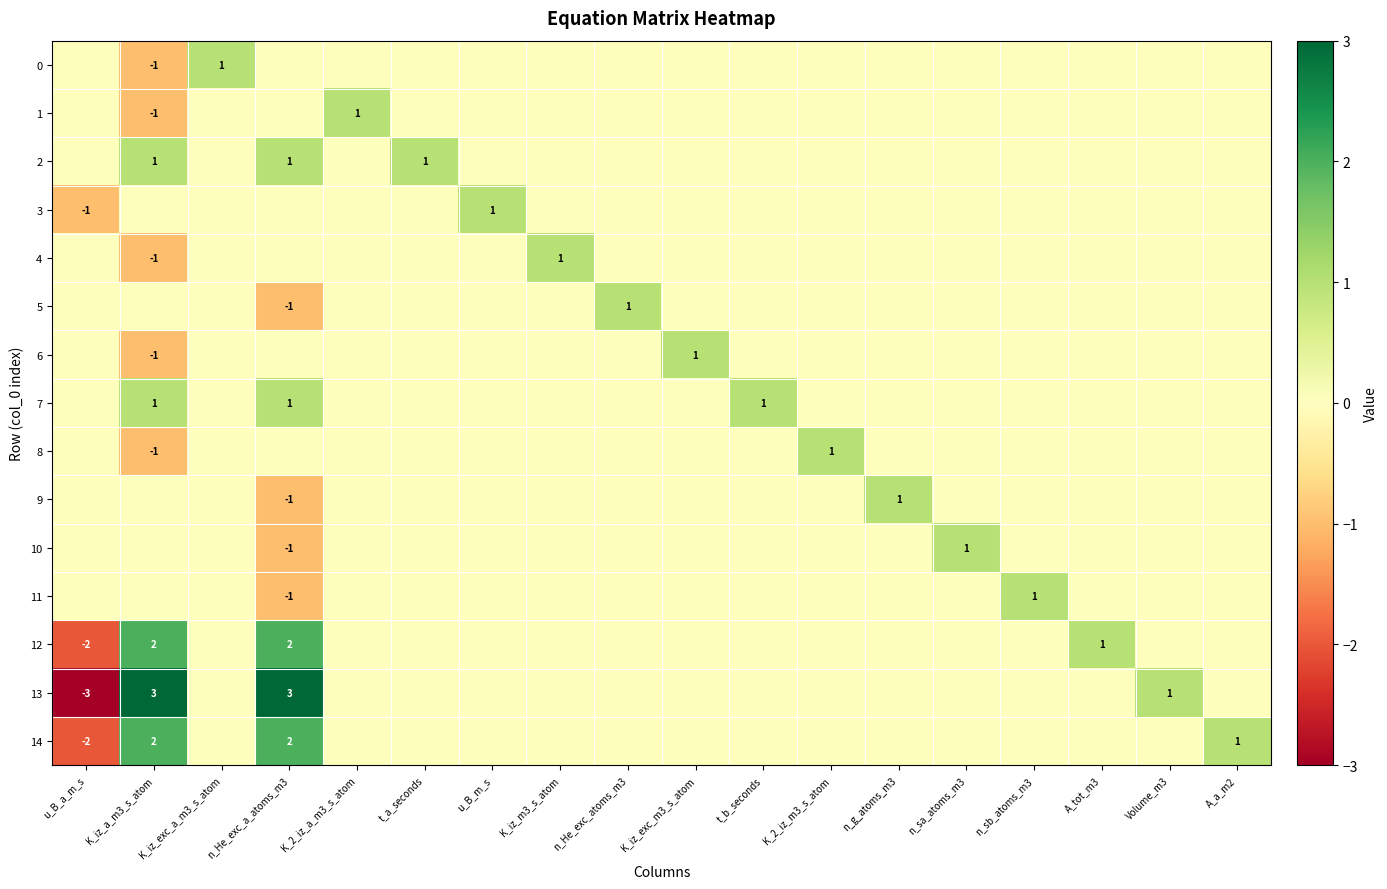

Which series has the largest total across all categories?

13